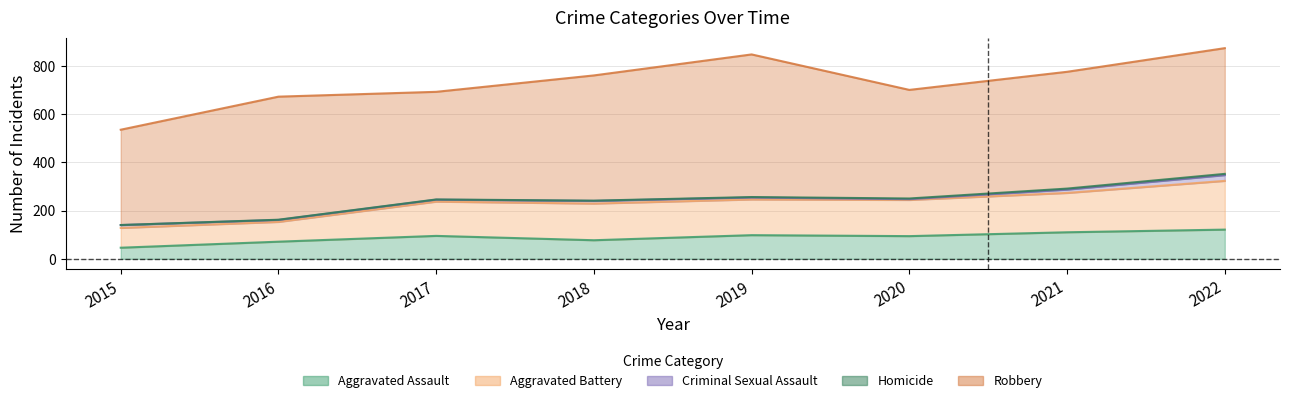

In Criminal Sexual Assault, how many points are higher than both neighbors (excluding endpoints)?

1